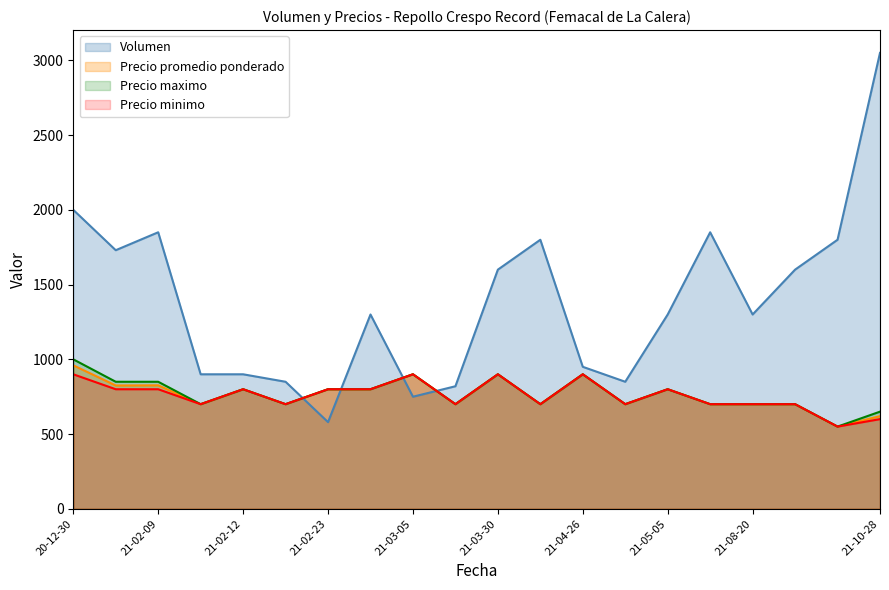

Between 20-12-30 and 21-10-28, which series saw the biggest shift?

Volumen